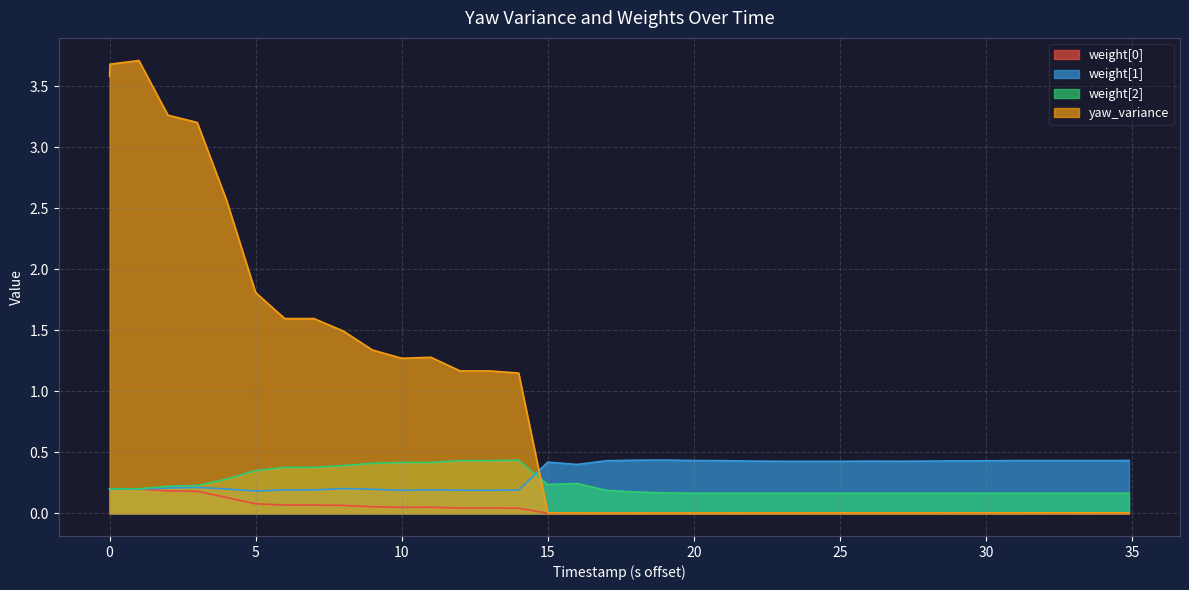

What is the difference between the maximum and minimum values in the weight[1] series?

0.3